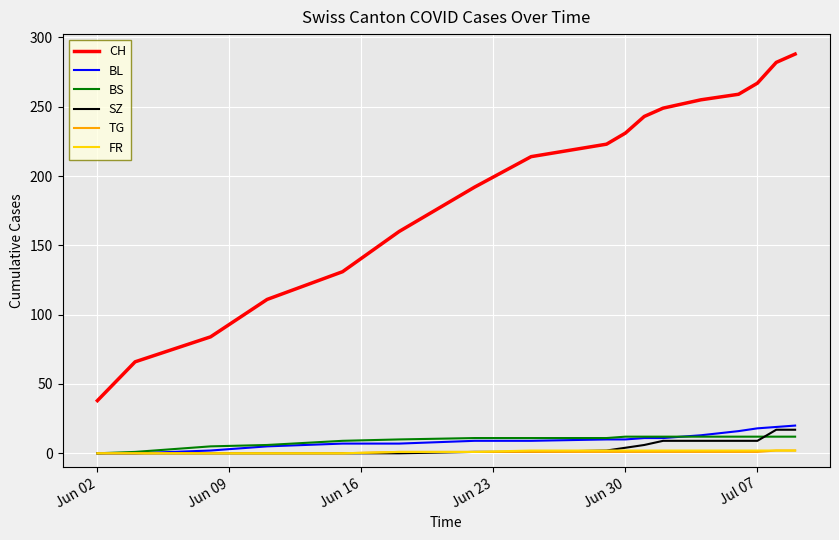

What is the sum of all SZ values?

84